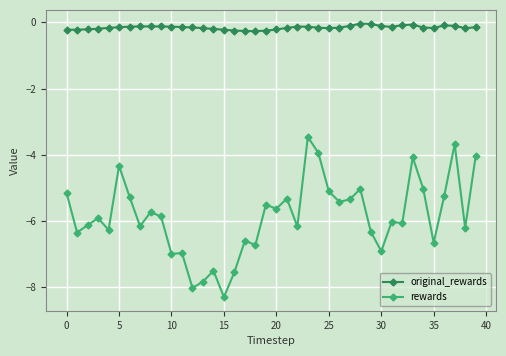

What is the difference between the maximum and minimum values in the rewards series?

4.8